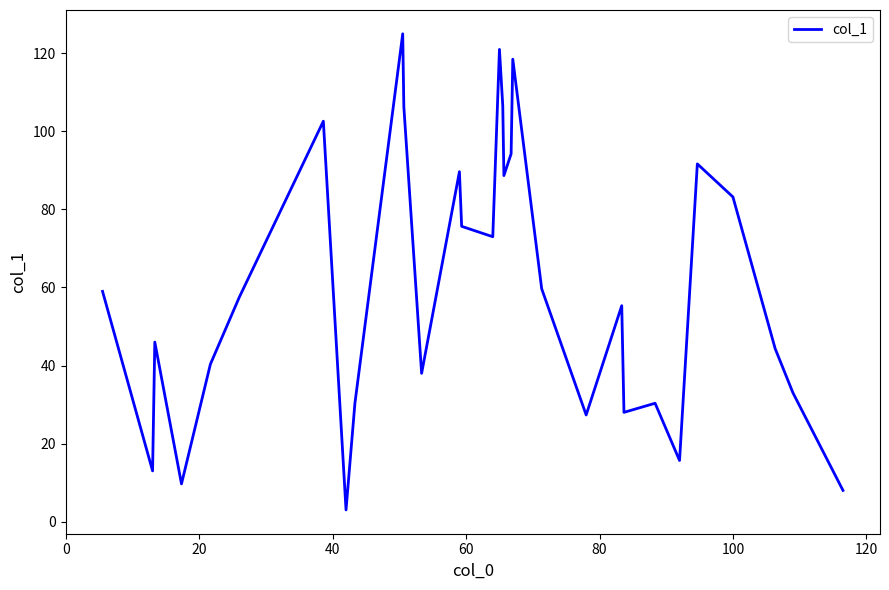

How many lines are shown in the chart?

1